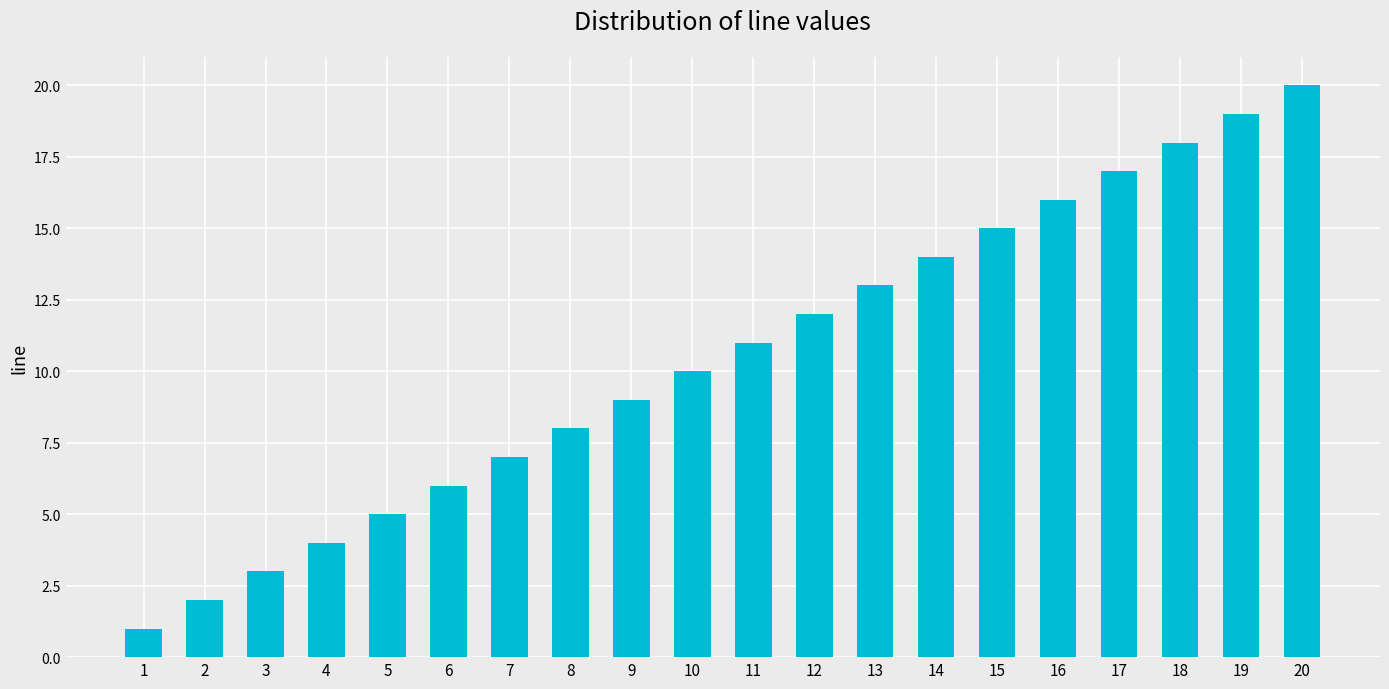

What is the approximate value at 18, to the nearest 10?

20